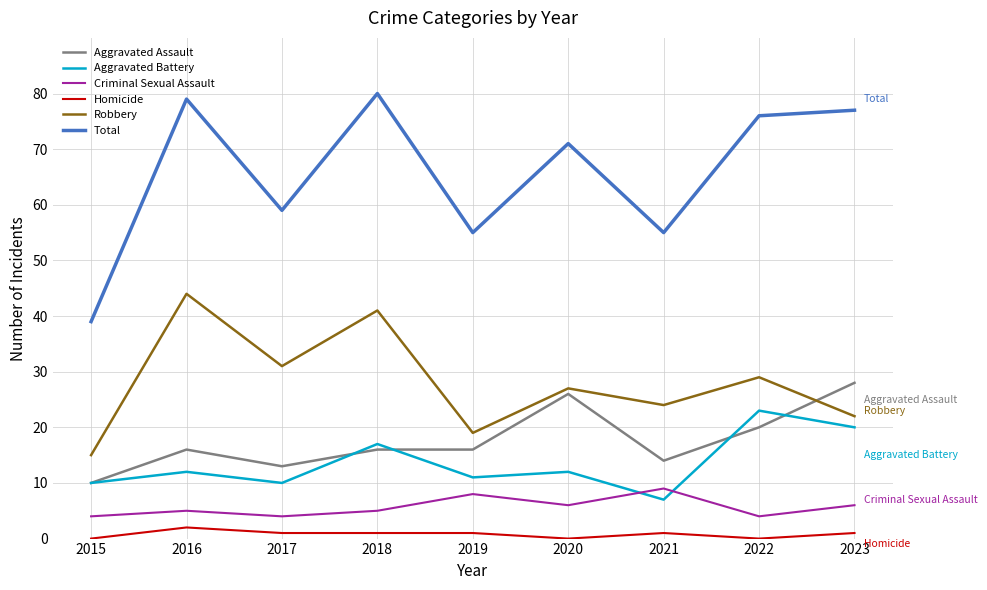

Which series has the largest total across all categories?

Total